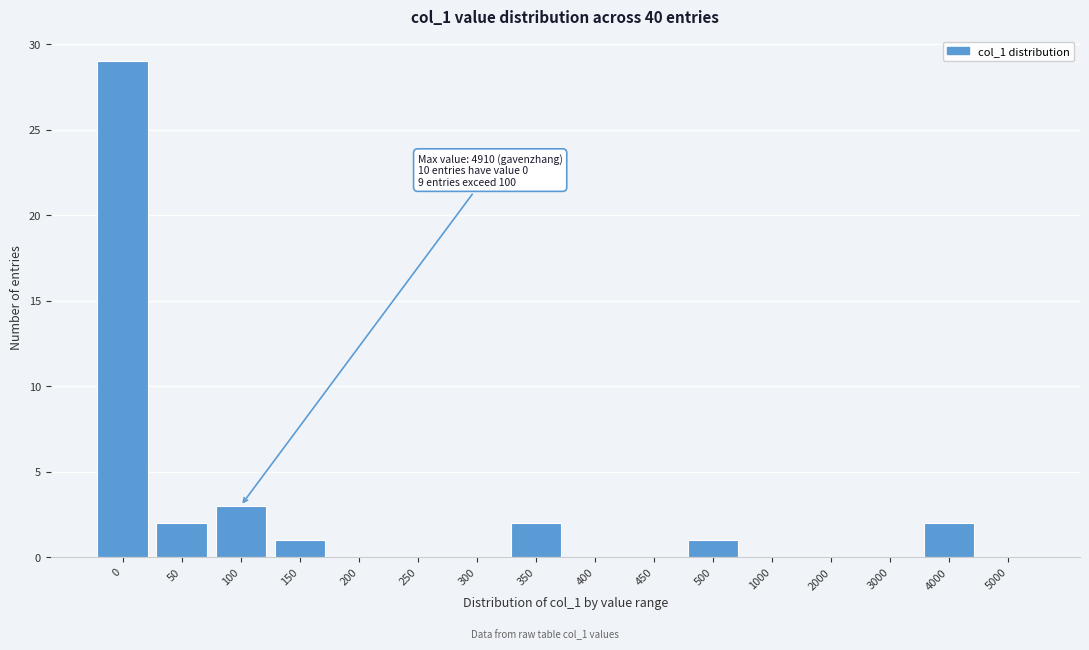

Reading left to right, transcribe all the data shown in this chart.

0=29	50=2	100=3	150=1	200=0	250=0	300=0	350=2	400=0	450=0	500=1	1000=0	2000=0	3000=0	4000=2	5000=0